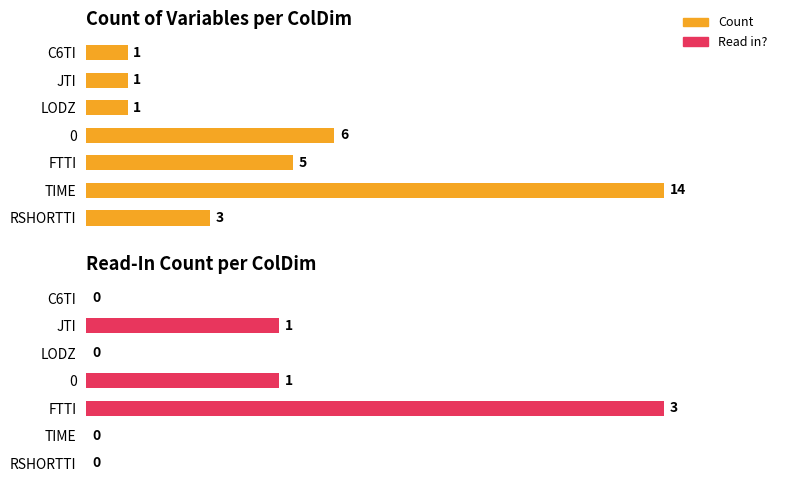

How many bars are there in each group?

2